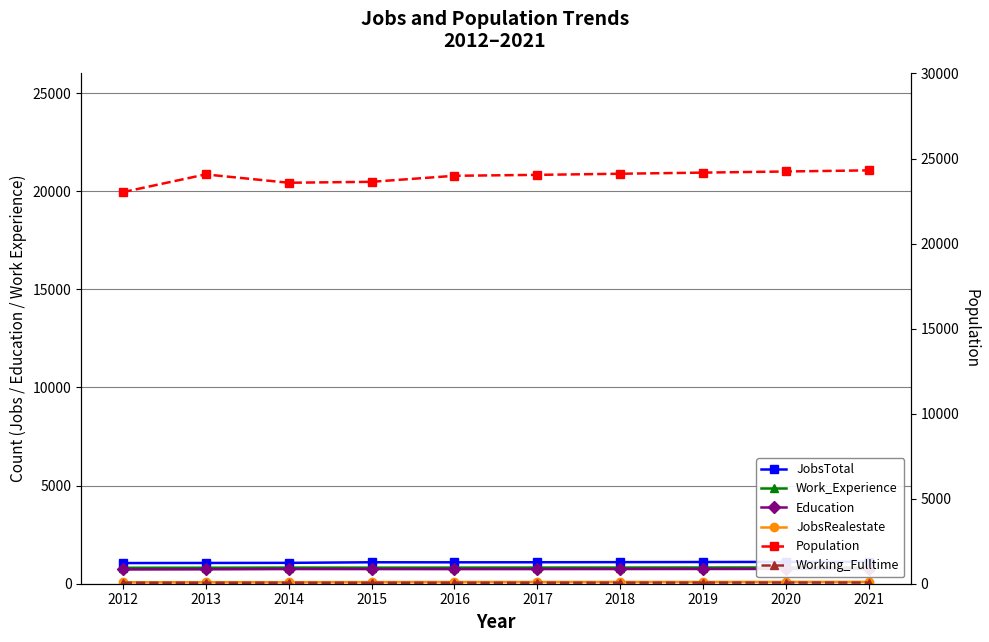

What is the spread (max minus min) of values at 2017?

23980